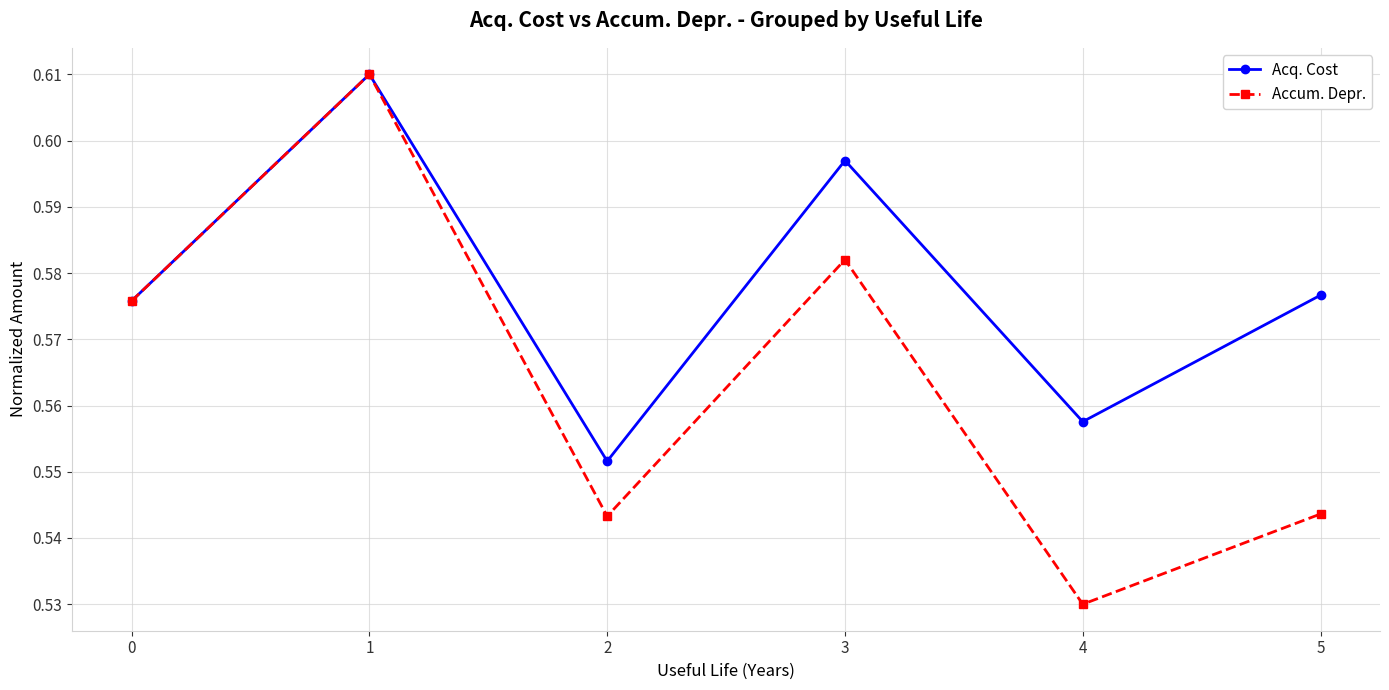

In Acq. Cost, how many points are higher than both neighbors (excluding endpoints)?

2